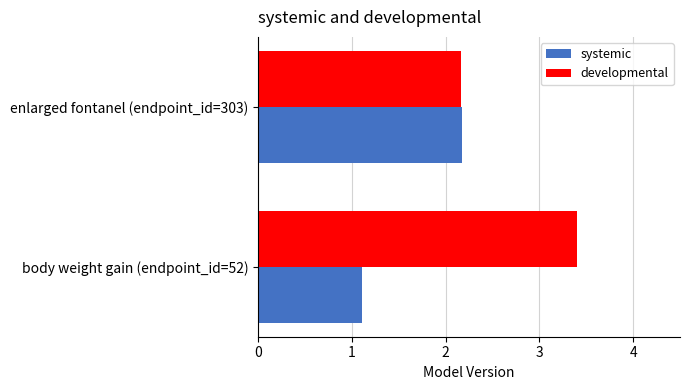

The value of systemic at enlarged fontanel (endpoint_id=303) is 2.2. True or false?

True